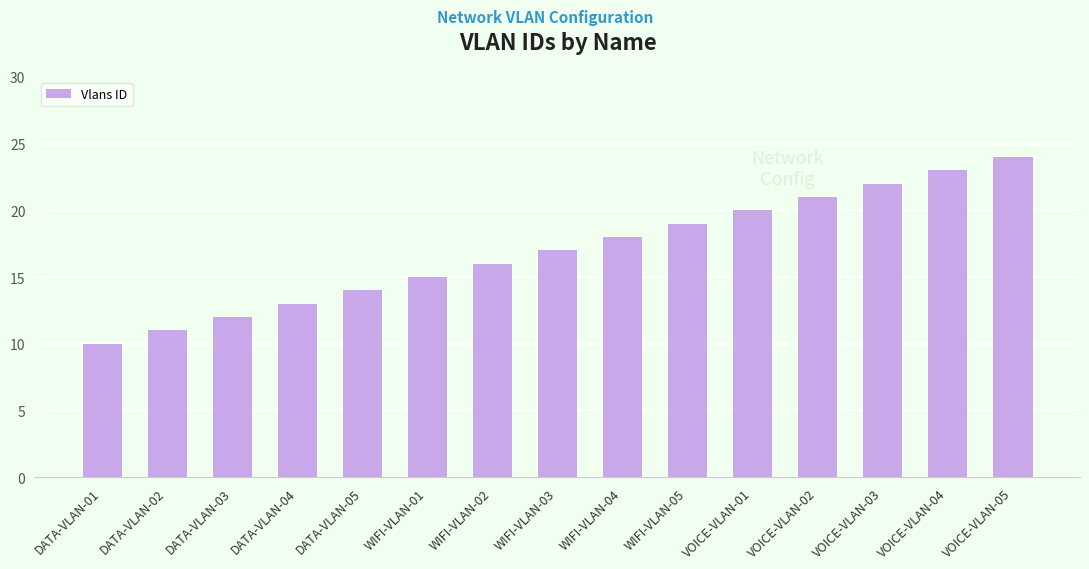

What is the difference between the second highest and minimum values?

13